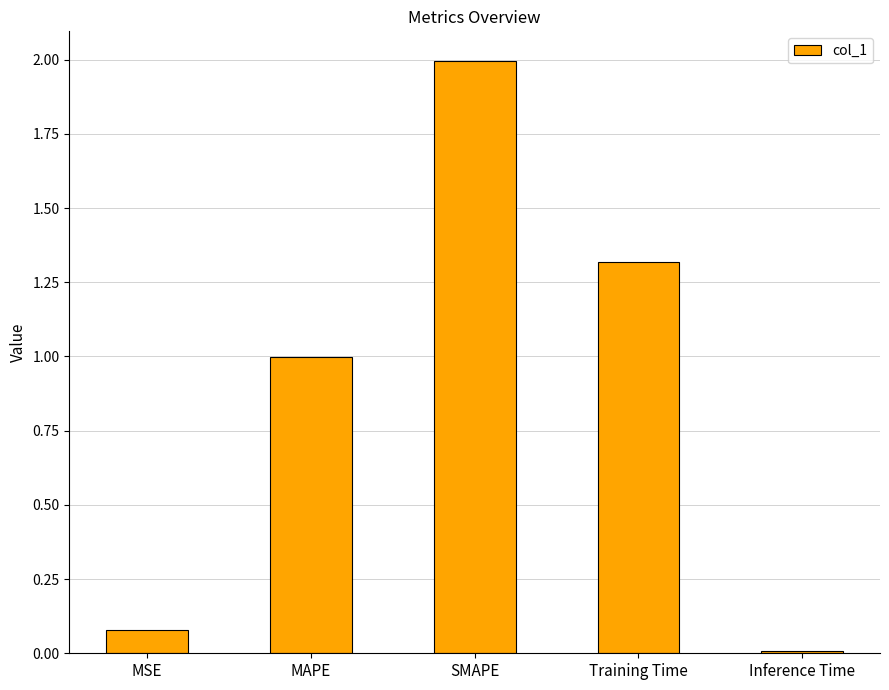

What is the difference between the maximum and minimum values?

2.0